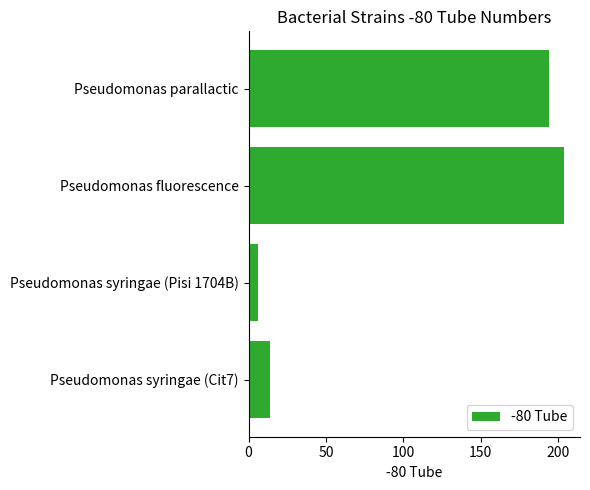

Reading top to bottom, what are all the values shown in this chart?

Pseudomonas parallactic=194	Pseudomonas fluorescence=204	Pseudomonas syringae (Pisi 1704B)=6	Pseudomonas syringae (Cit7)=14